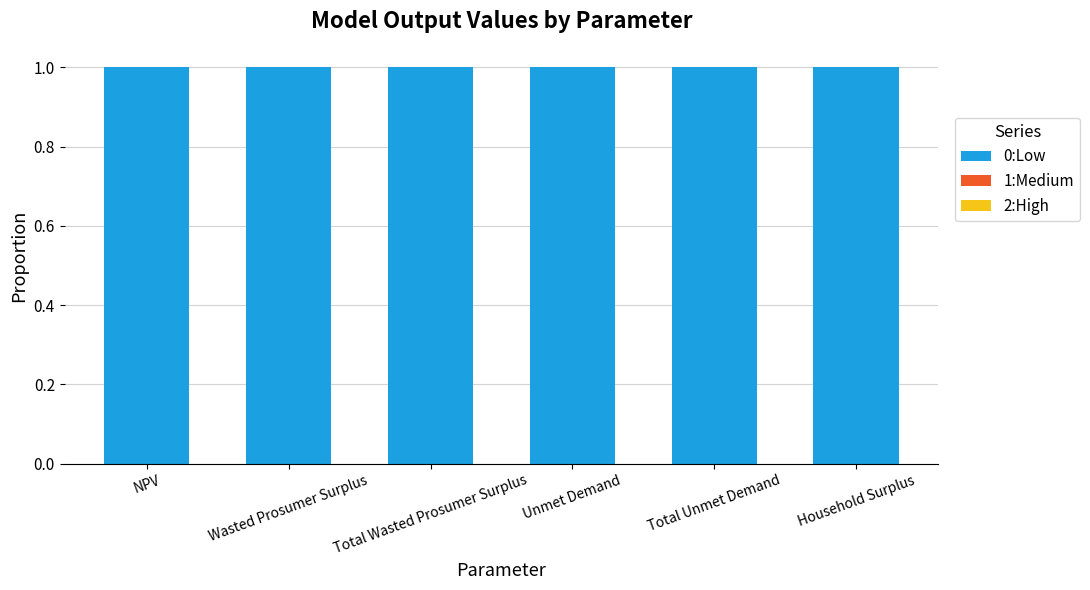

What are all the series names shown in the legend?

0:Low, 1:Medium, 2:High